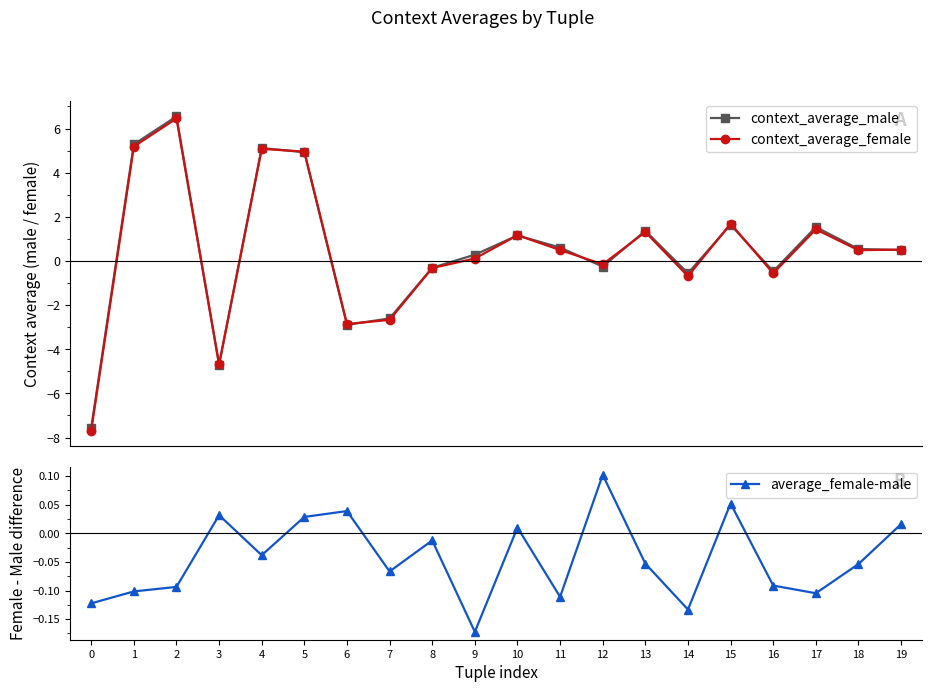

True or false: average_female-male has more than 2 interior local peaks.

True